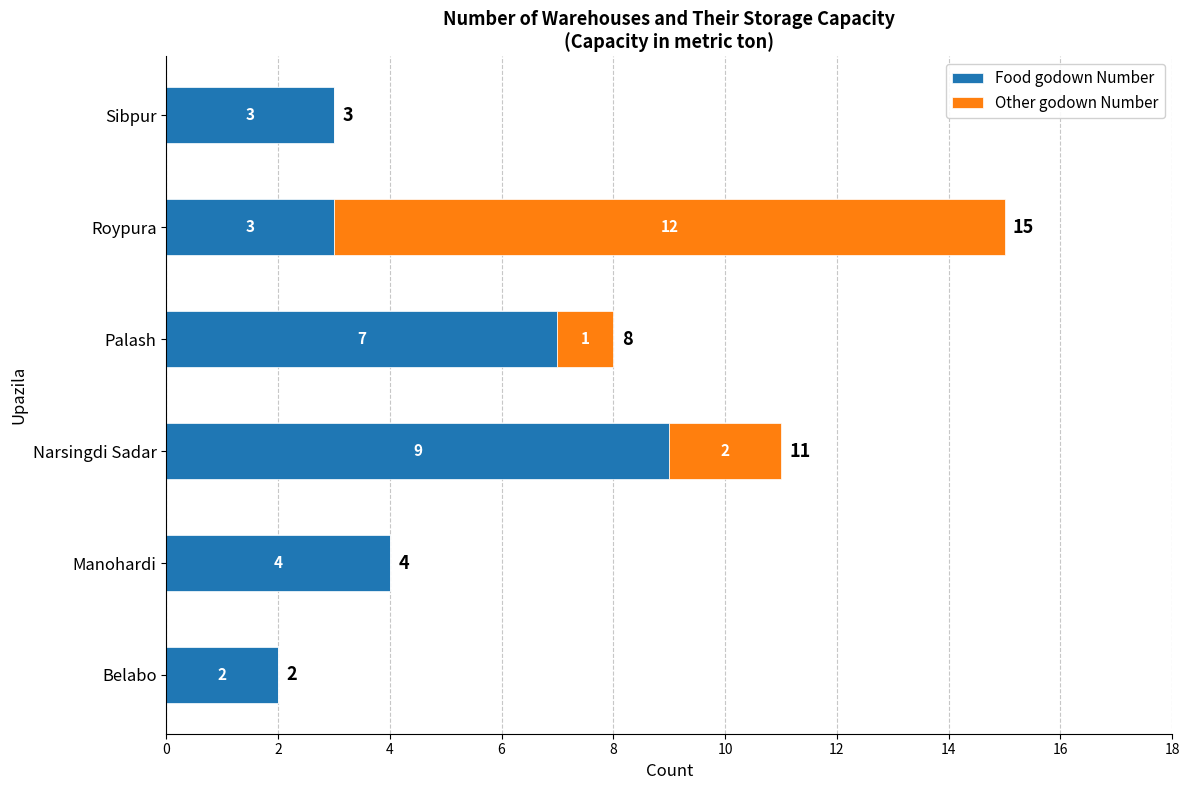

How many data points does each series have?

6